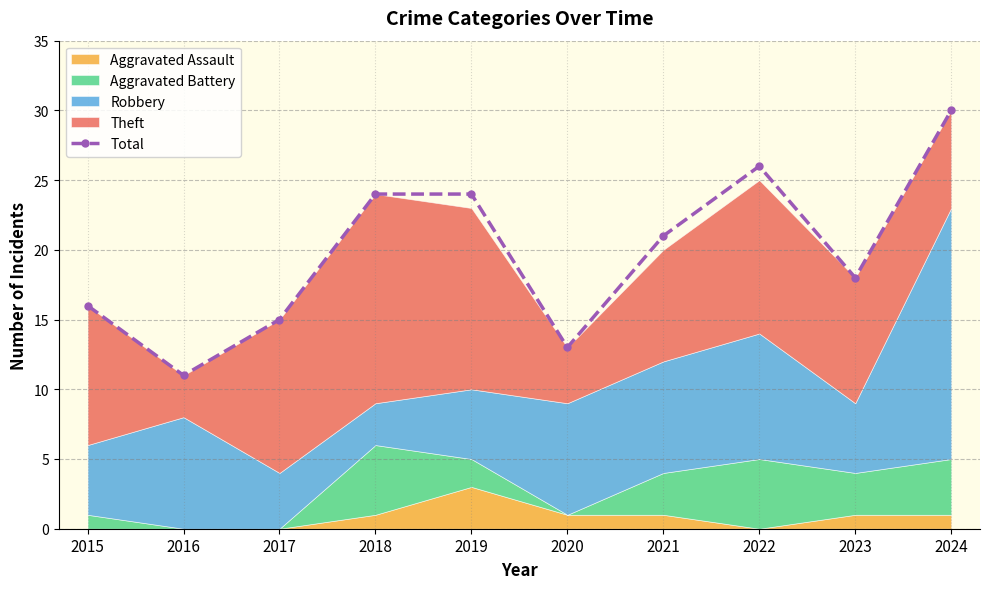

What is the difference between the maximum and minimum values?

19